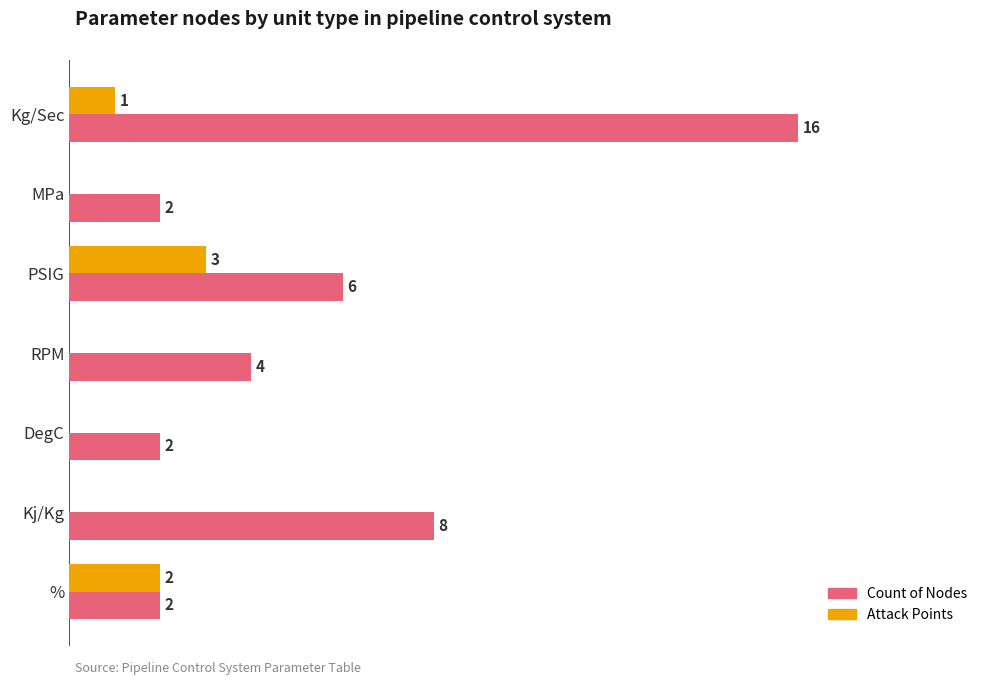

At which label is Attack Points closest to 1?

Kg/Sec